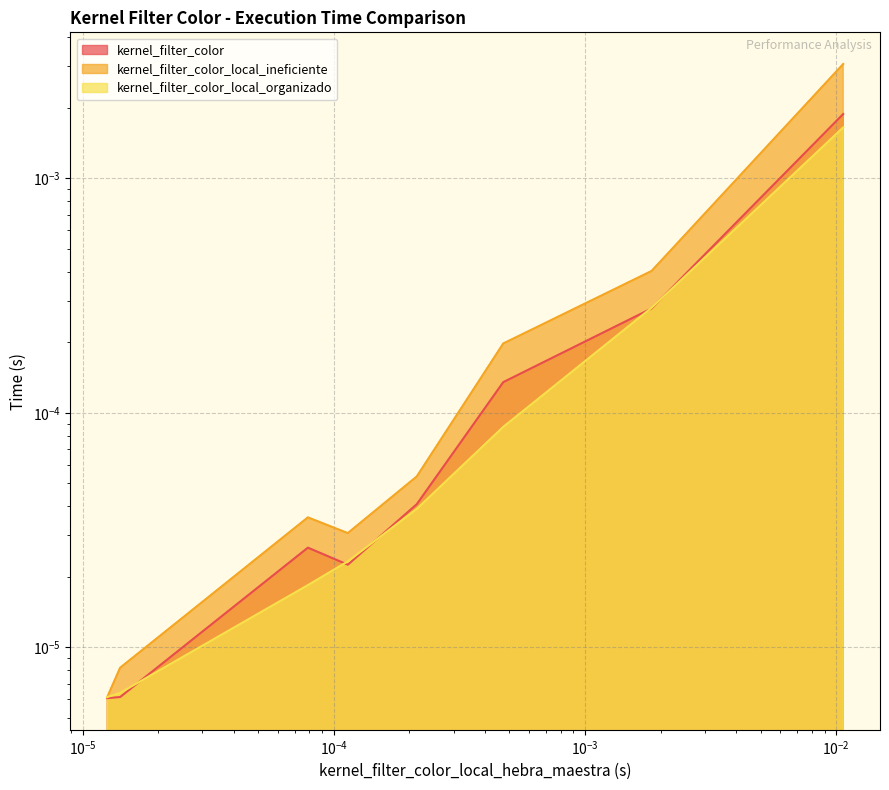

Which series has the largest range (max minus min)?

kernel_filter_color_local_ineficiente